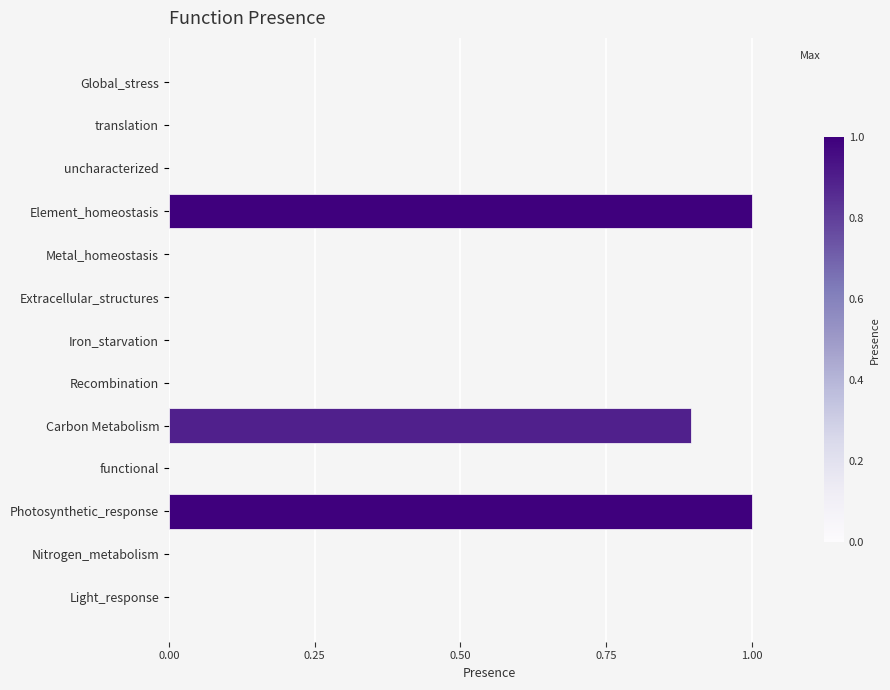

Count the values in the range 0 to 1.

13